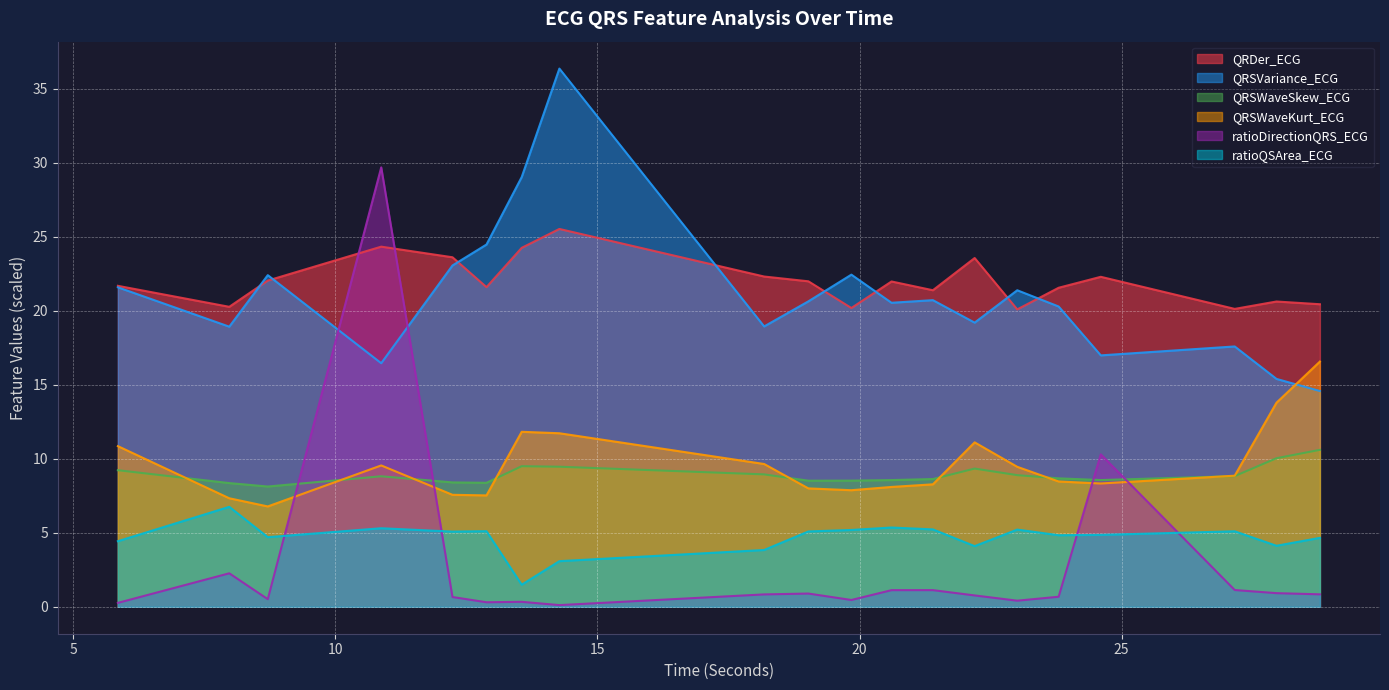

Which series has the widest spread of values?

ratioDirectionQRS_ECG